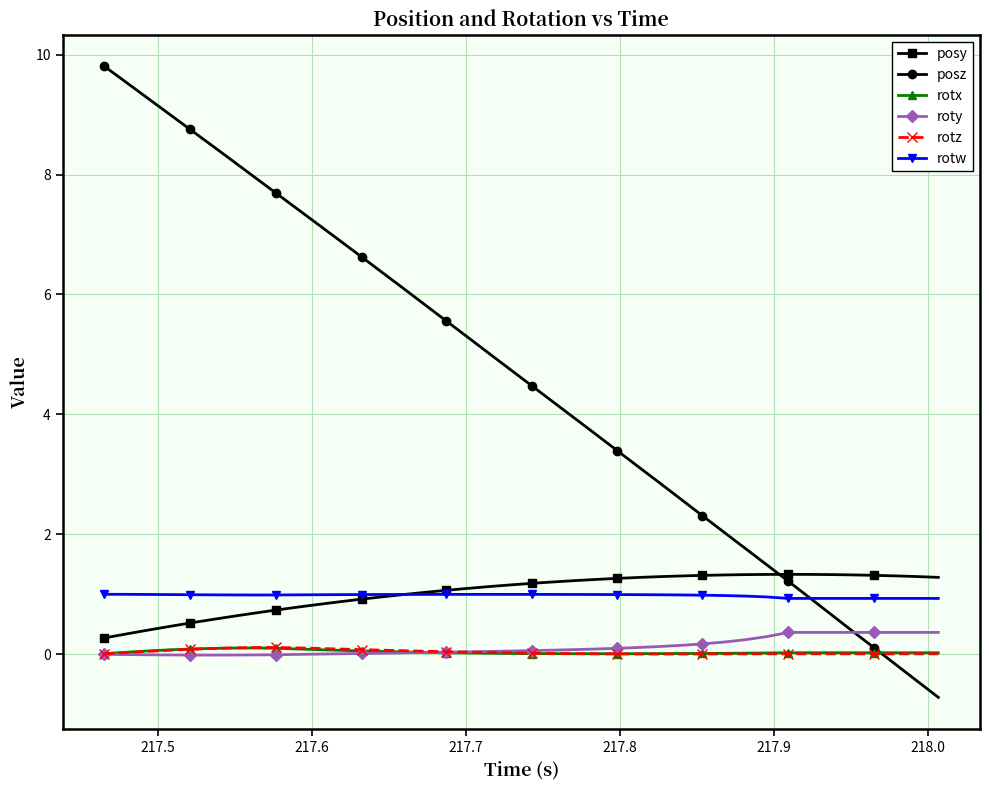

Which series has the widest spread of values?

posz